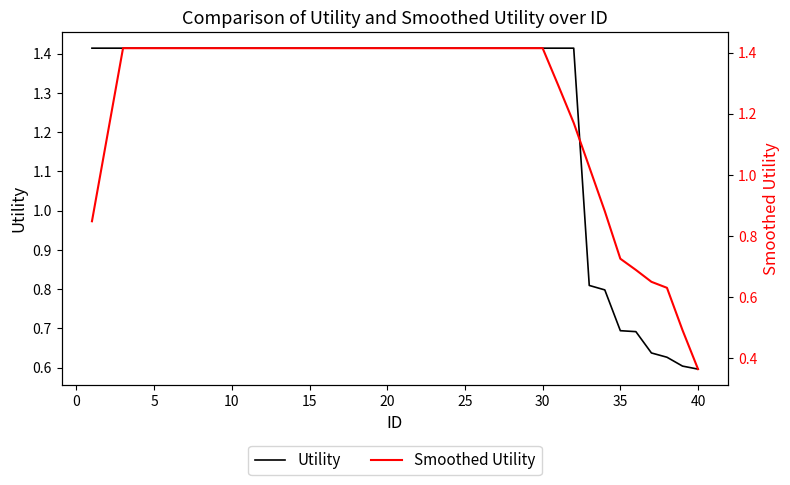

Reading left to right, extract all data points from this chart.

Utility: 1.4	1.4	1.4	1.4	1.4	1.4	1.4	1.4	1.4	1.4	1.4	1.4	1.4	1.4	1.4	1.4	1.4	1.4	1.4	1.4	1.4	1.4	1.4	1.4	1.4	1.4	1.4	1.4	1.4	1.4	1.4	1.4	0.8	0.8	0.7	0.7	0.6	0.6	0.6	0.6
Smoothed Utility: 0.8	1.1	1.4	1.4	1.4	1.4	1.4	1.4	1.4	1.4	1.4	1.4	1.4	1.4	1.4	1.4	1.4	1.4	1.4	1.4	1.4	1.4	1.4	1.4	1.4	1.4	1.4	1.4	1.4	1.4	1.3	1.2	1.0	0.9	0.7	0.7	0.7	0.6	0.5	0.4